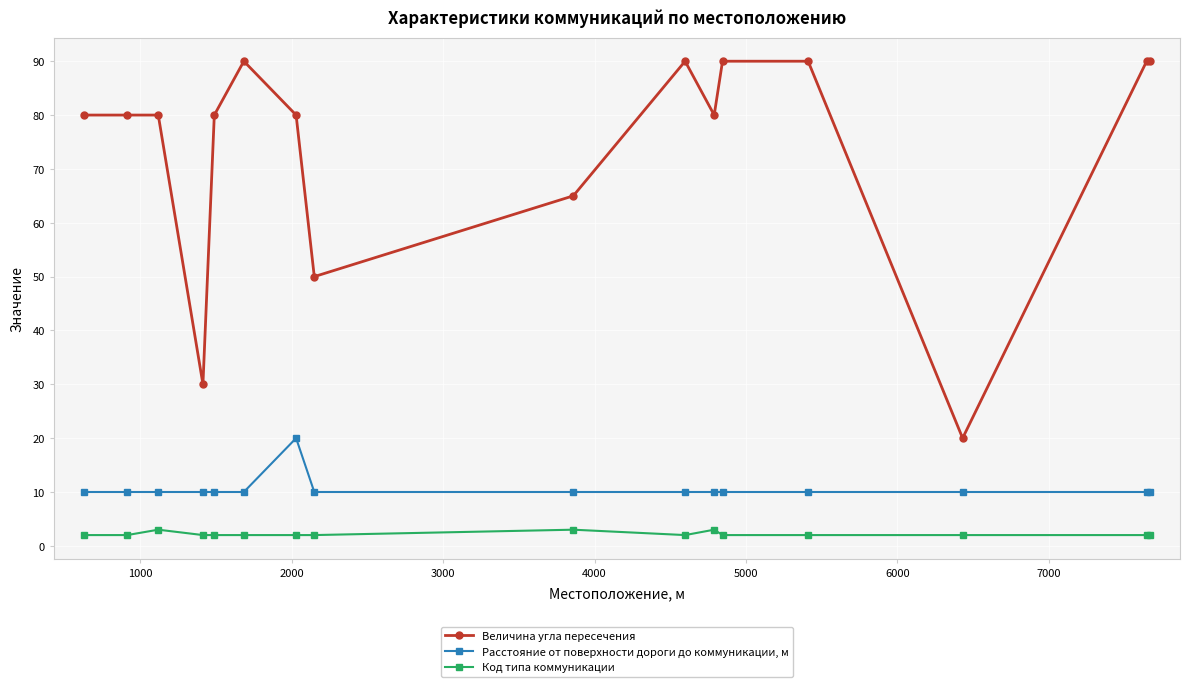

What is the value of the Величина угла пересечения point at the 1st from the left?

80